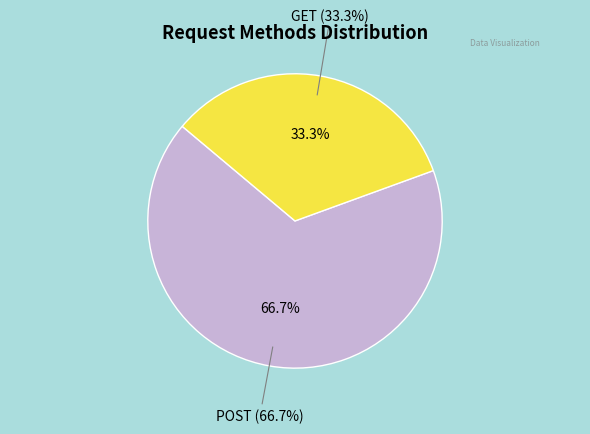

Which category accounts for the majority?

POST